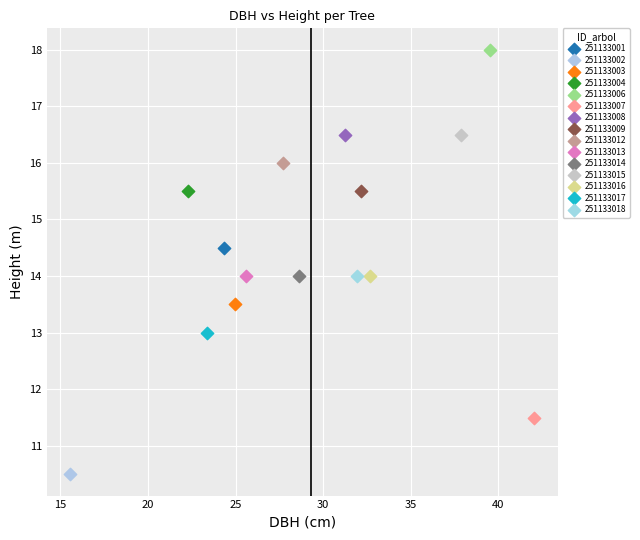

Which series reaches the maximum Y coordinate?

251133006